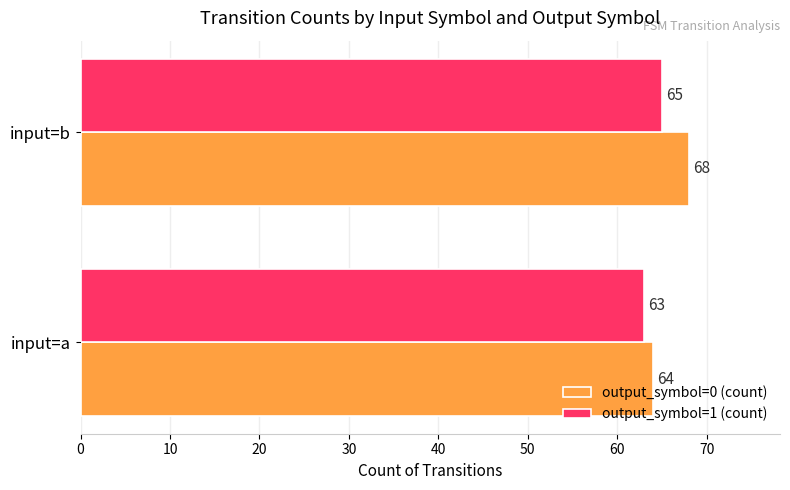

Count the number of categories in the chart.

2